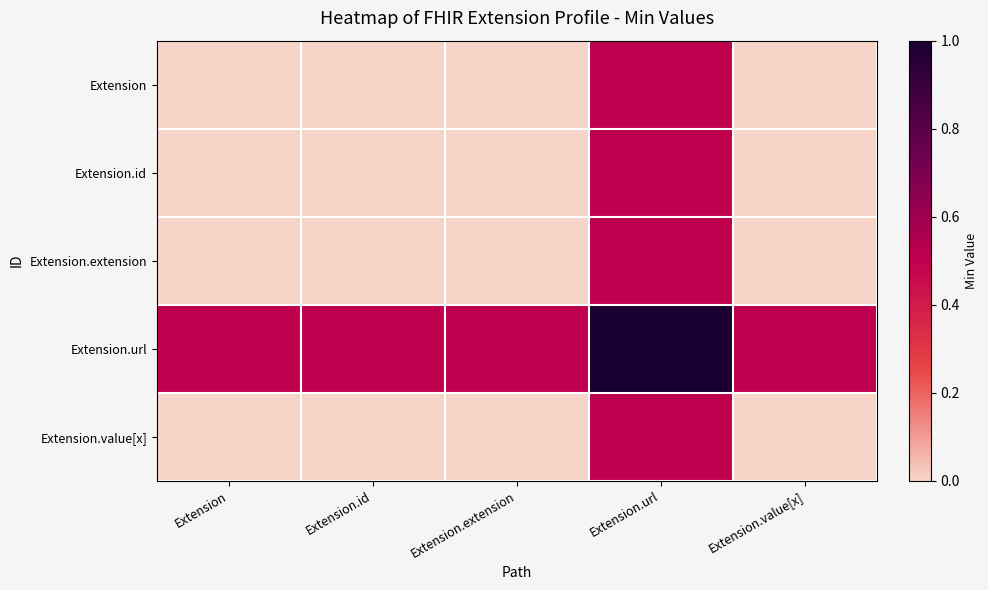

At how many categories does at least one series exceed 0?

5